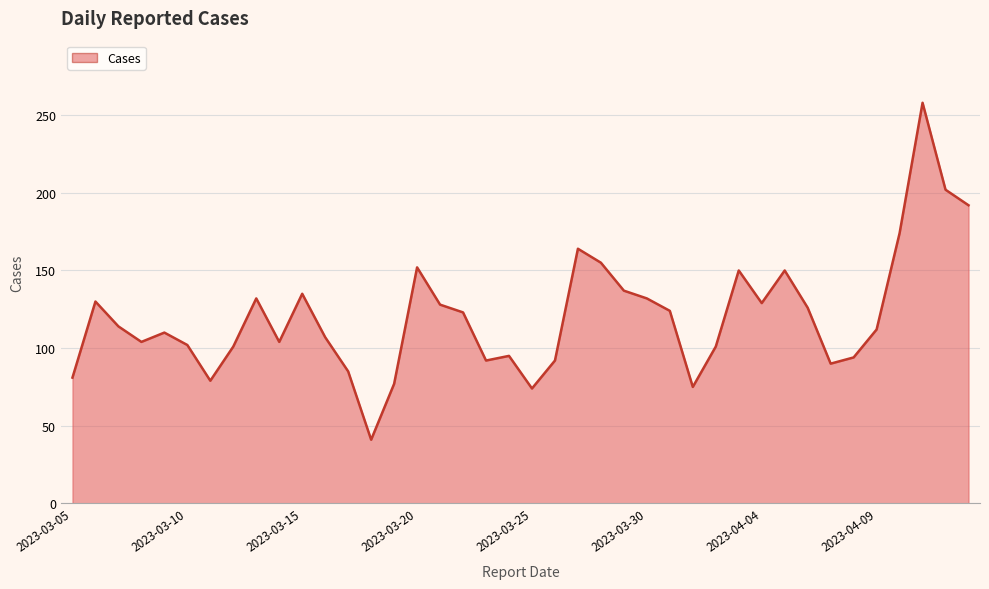

What is the smallest value displayed?

41